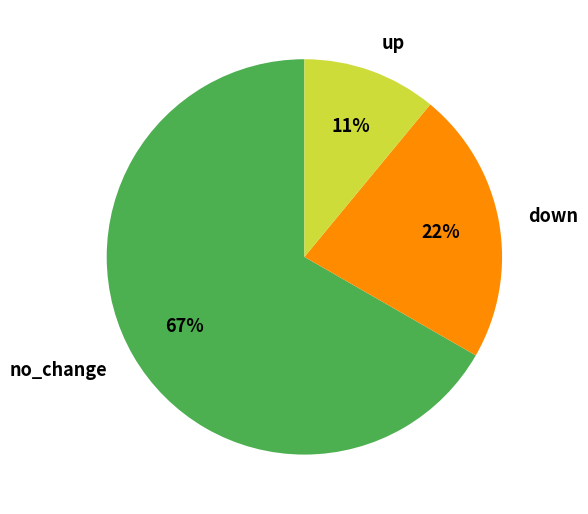

Approximately how many times larger is the value at down compared to no_change?

0.3